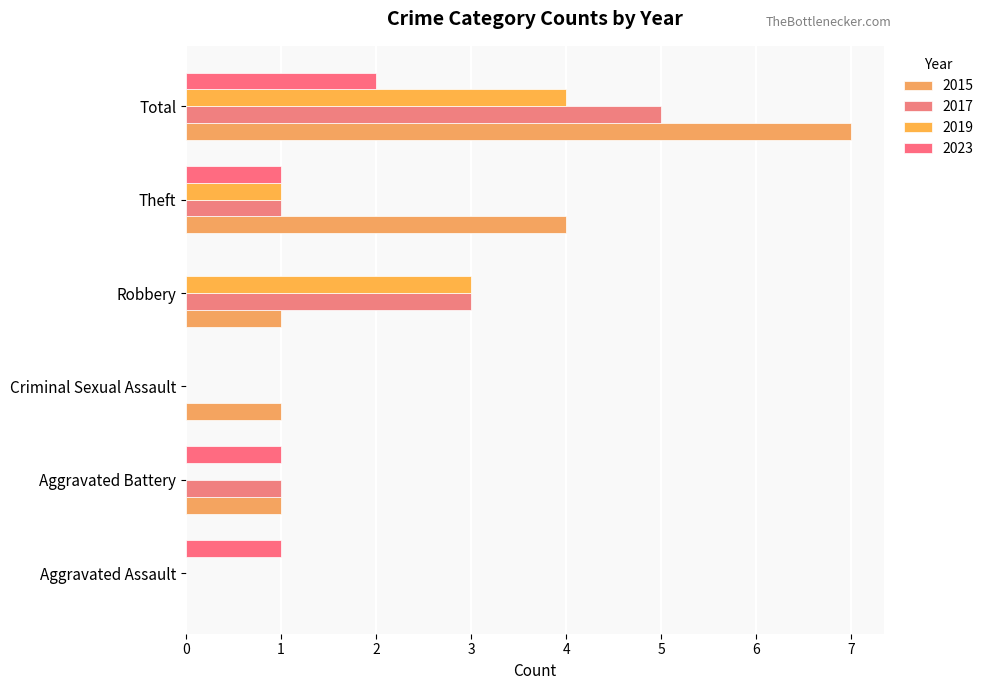

True or false: 2015 has a value of 2 at Aggravated Assault.

False